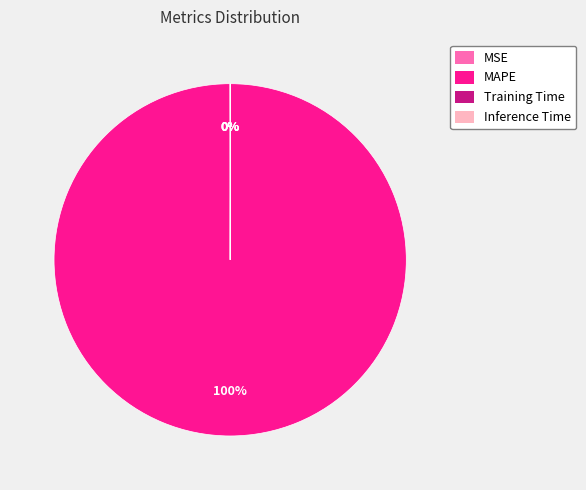

To the nearest percent, what is the difference between the largest and smallest slice percentages?

100%